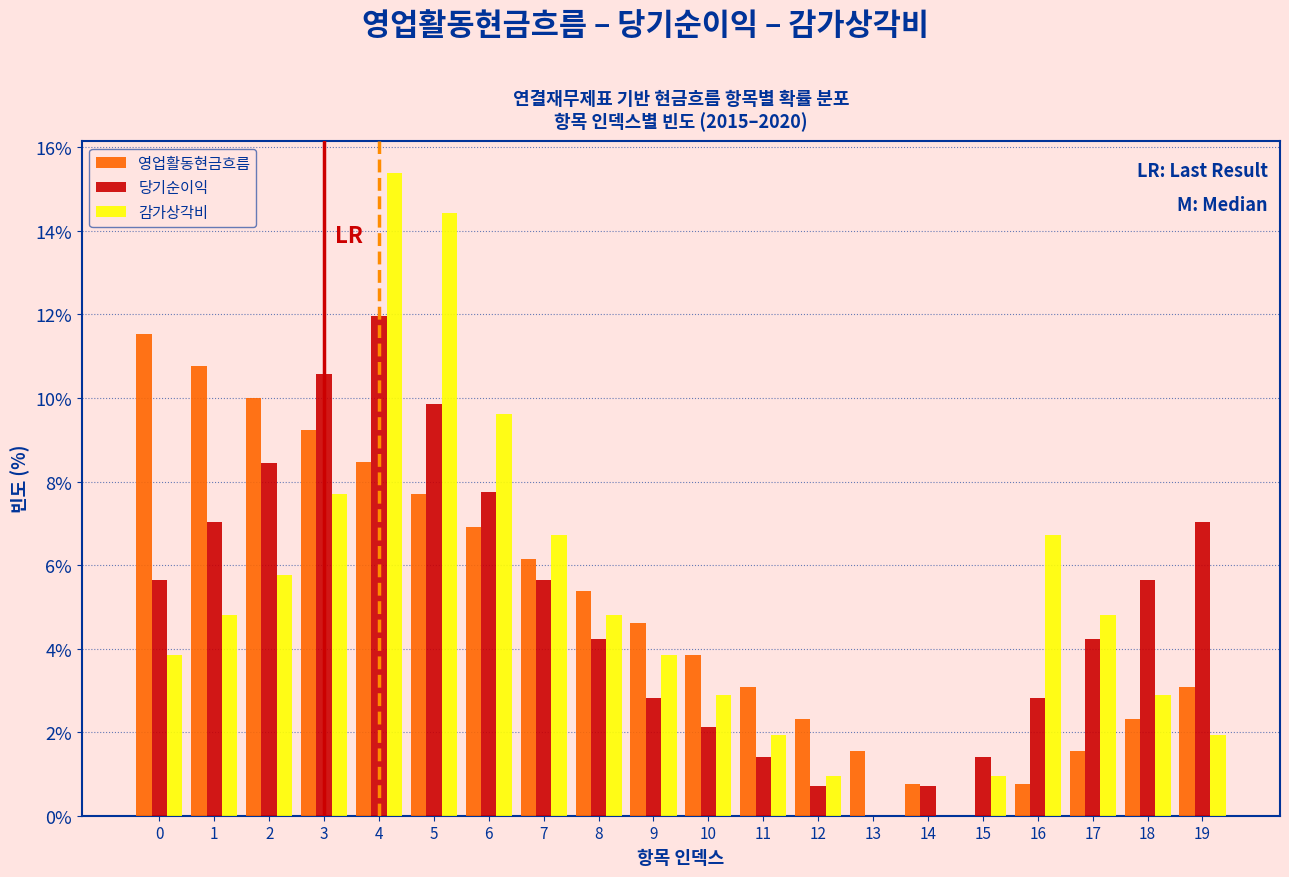

Read the 감가상각비 value at 11.

1.9